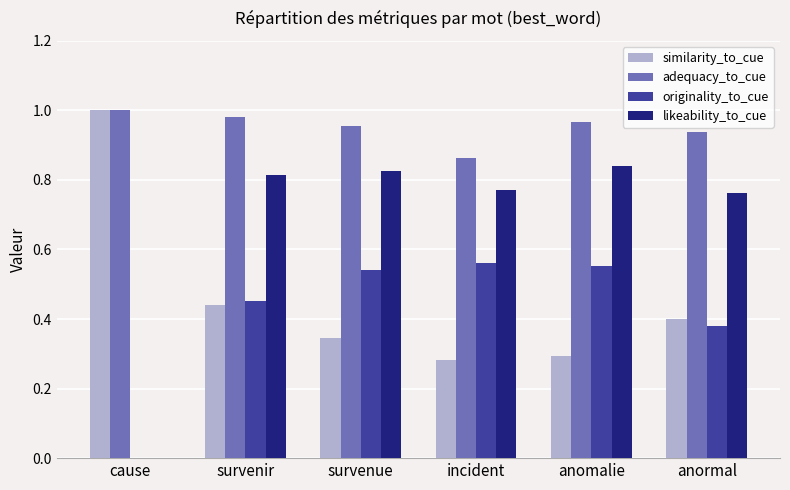

Is it true that likeability_to_cue equals 0.0 at cause?

True